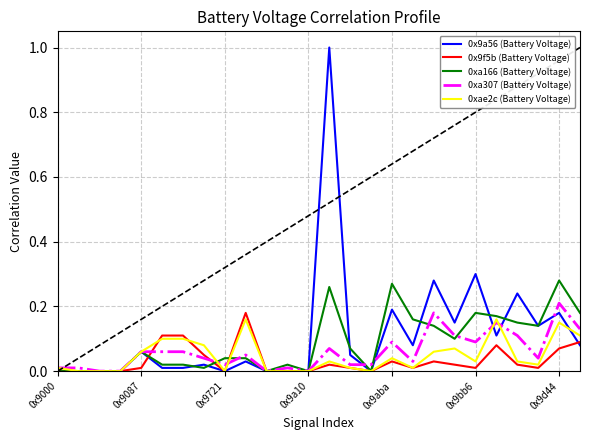

What is the greatest value displayed?

1.0